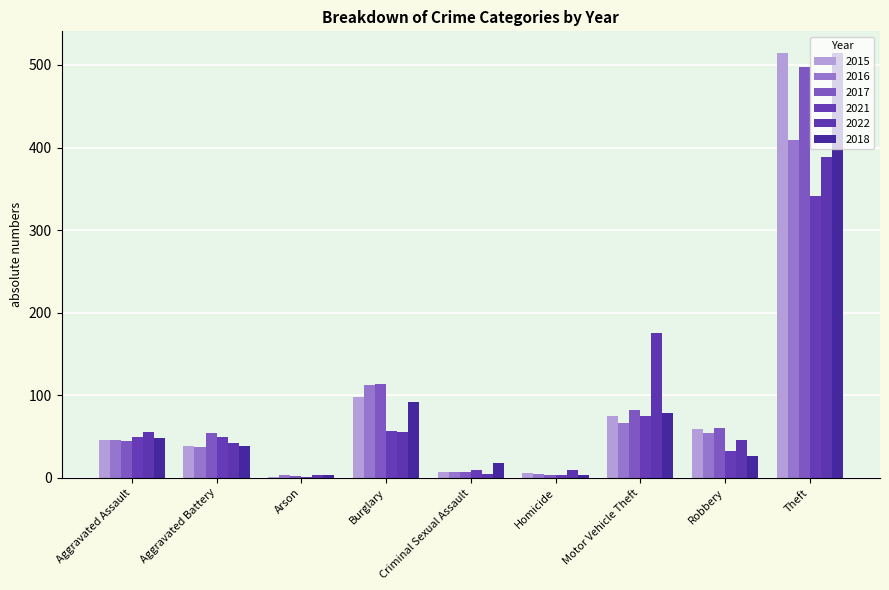

What is the average value of the 2021 series?

69